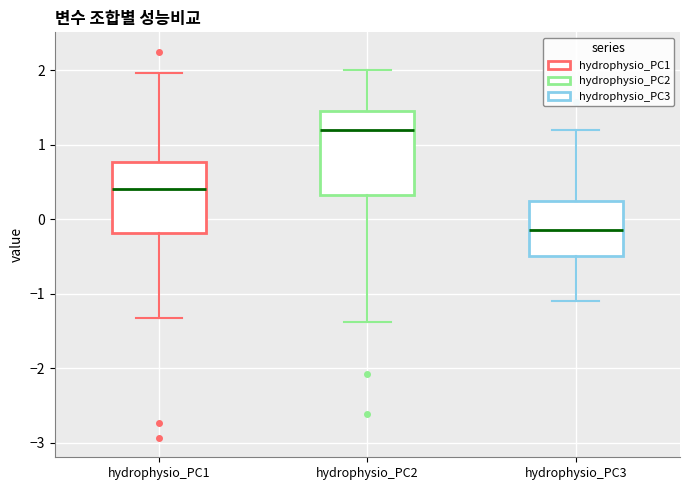

Which box is the tallest, from its lower edge to its upper edge?

hydrophysio_PC2